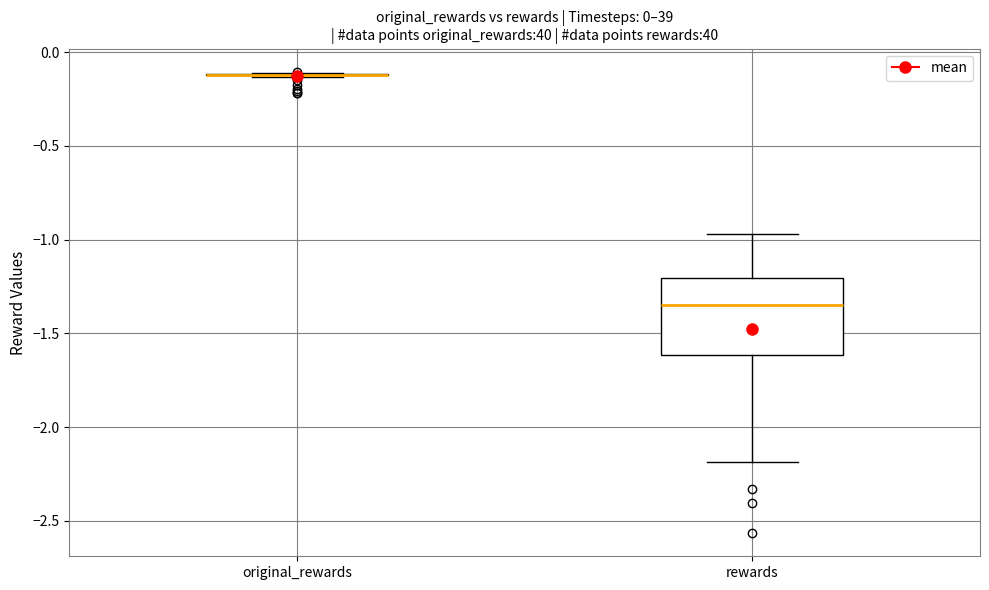

Comparing the boxes themselves (not the whiskers), which one is the tallest?

rewards